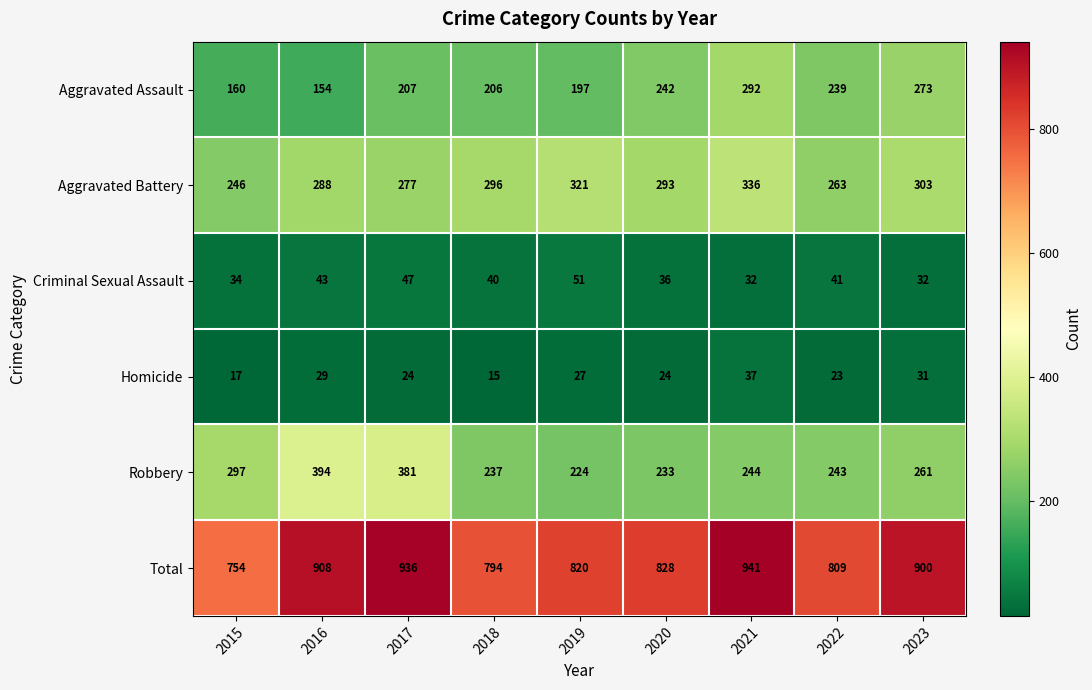

What is the total value across all series at 2021?

1882